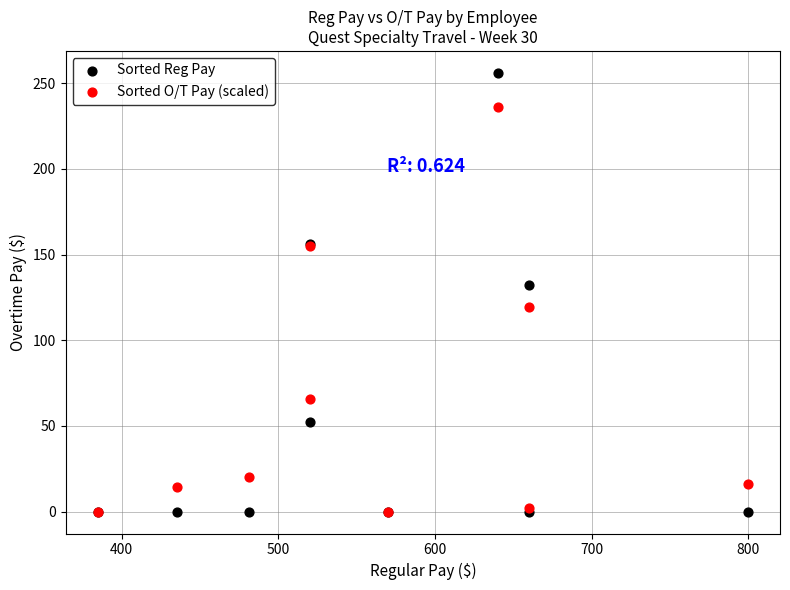

What are all the series names shown in the legend?

Sorted Reg Pay, Sorted O/T Pay (scaled)